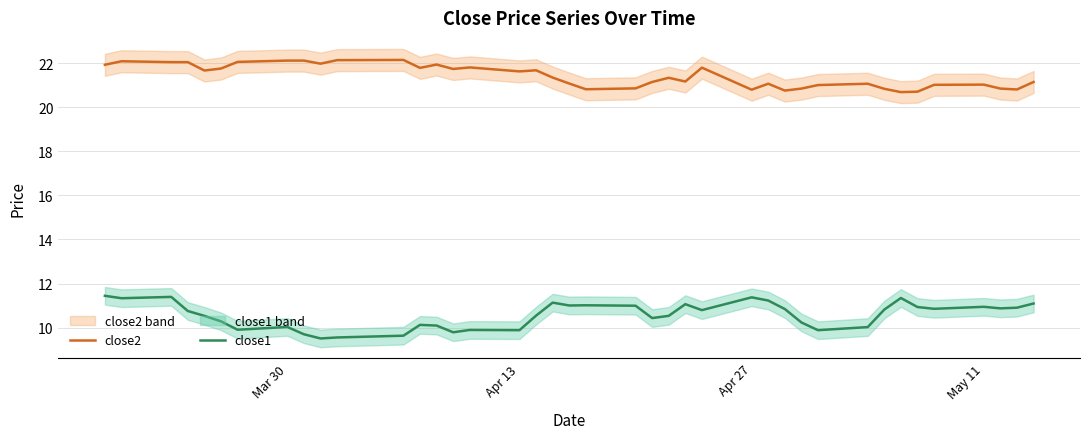

Rank the series by their maximum value, from highest to lowest.

close2, close1